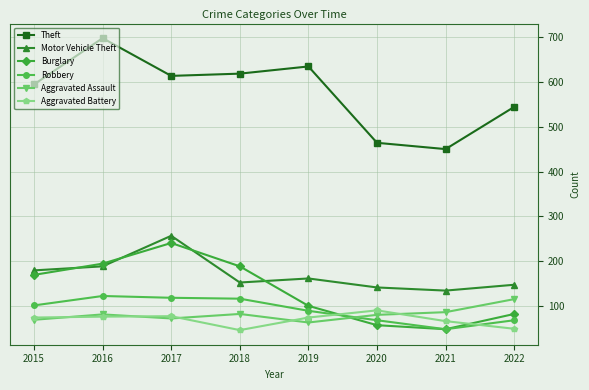

True or false: Theft has more than 1 points higher than both neighbors.

True